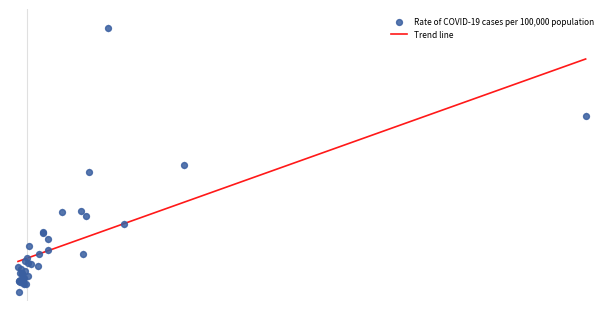

At how many categories does at least one series exceed 53?

39